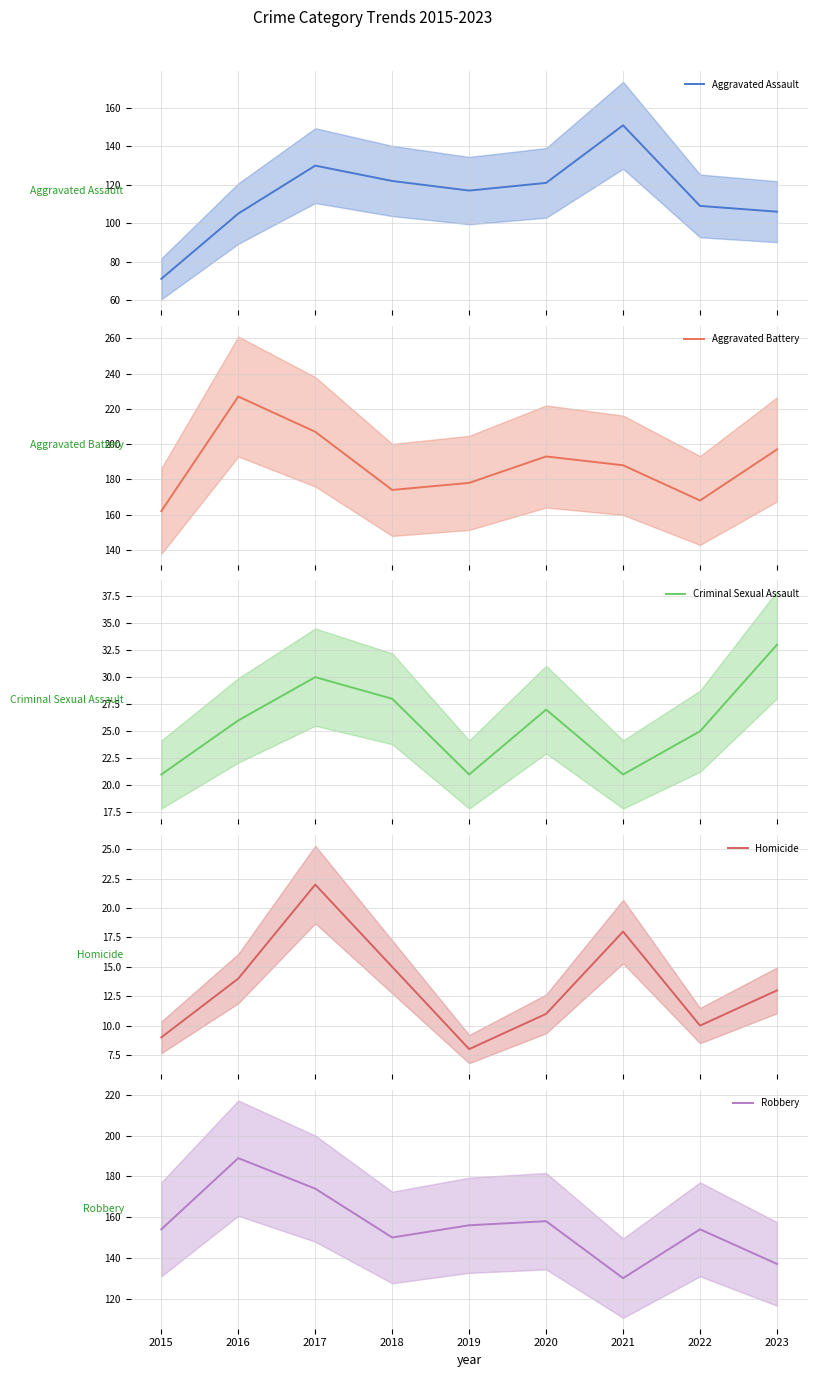

Rank the series by their maximum value, from lowest to highest.

Homicide, Criminal Sexual Assault, Aggravated Assault, Robbery, Aggravated Battery